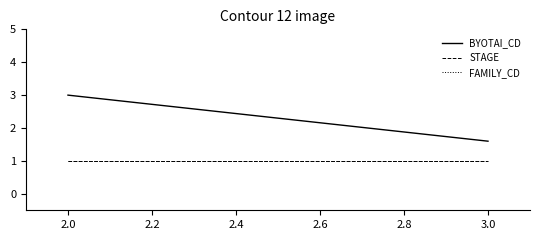

The BYOTAI_CD series shows 2.7 at 3.0. True or false?

False